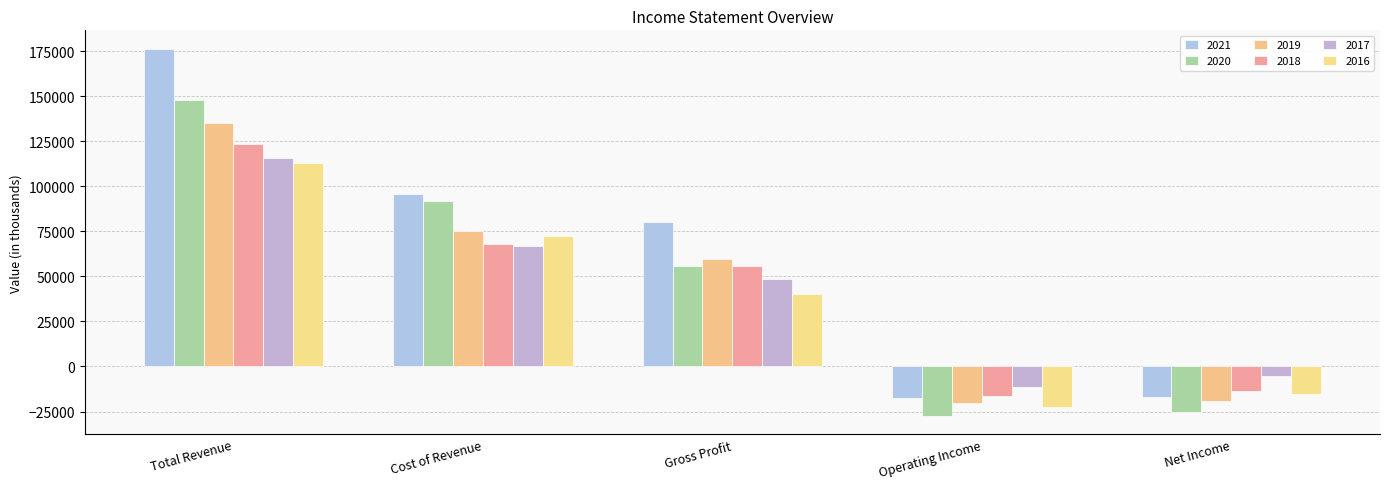

At how many categories does at least one series exceed 114499?

1